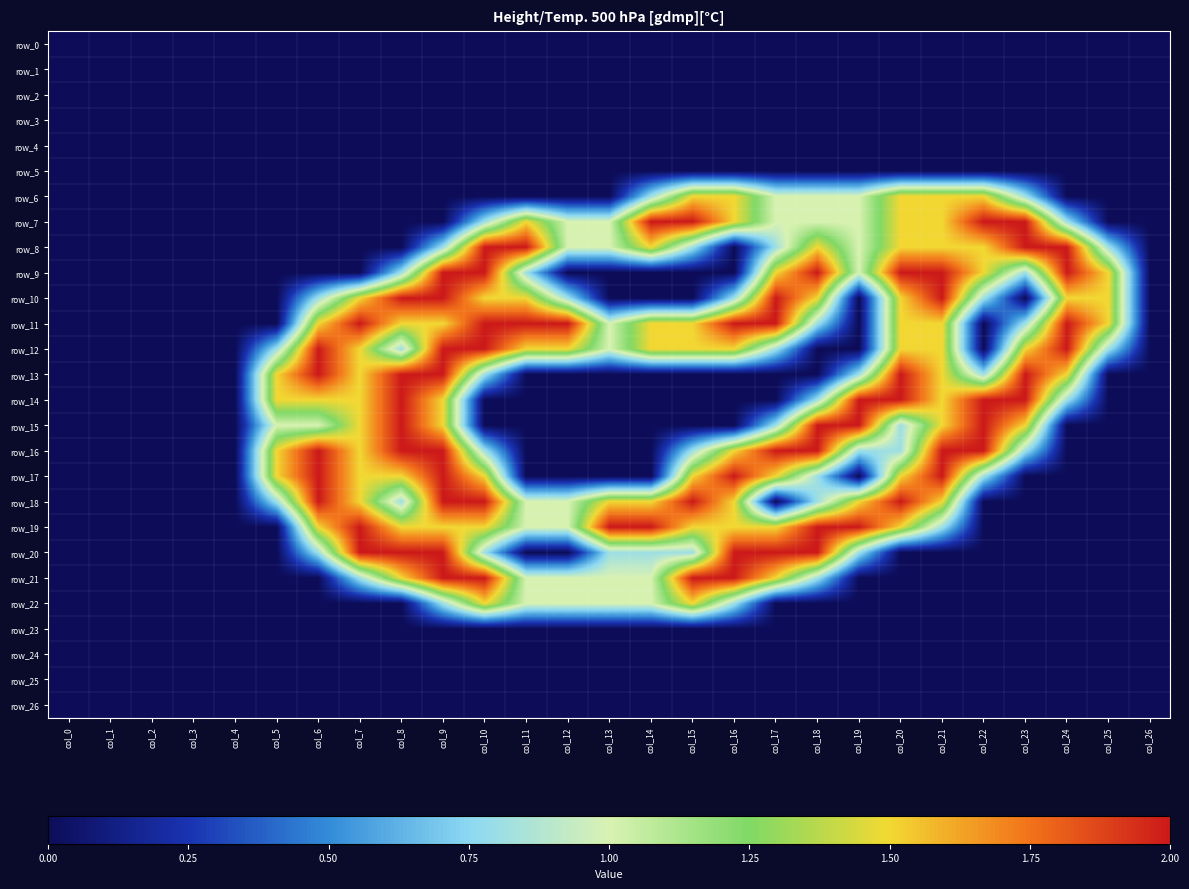

At which category is the sum across all series the highest?

col_9